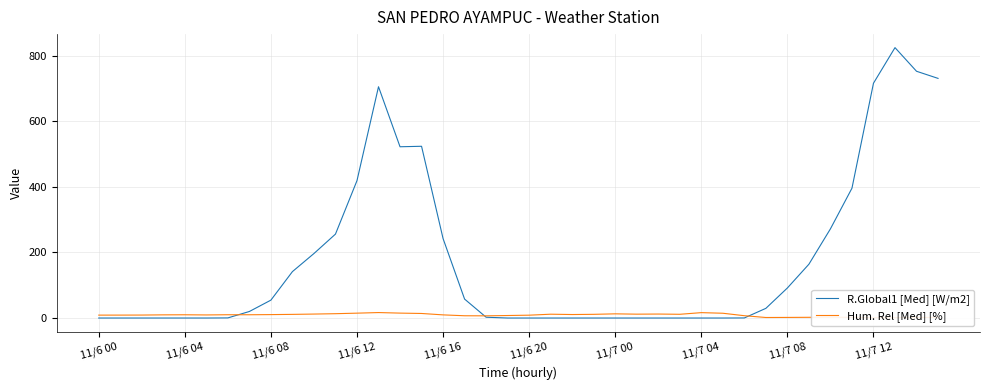

True or false: Hum. Rel [Med] [%] has a value of 0.9 at 11/7 08.

False